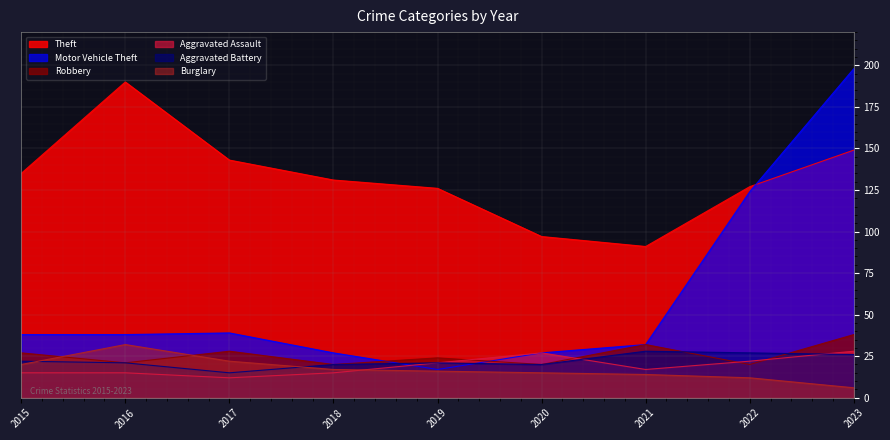

How many lines are shown in the chart?

6